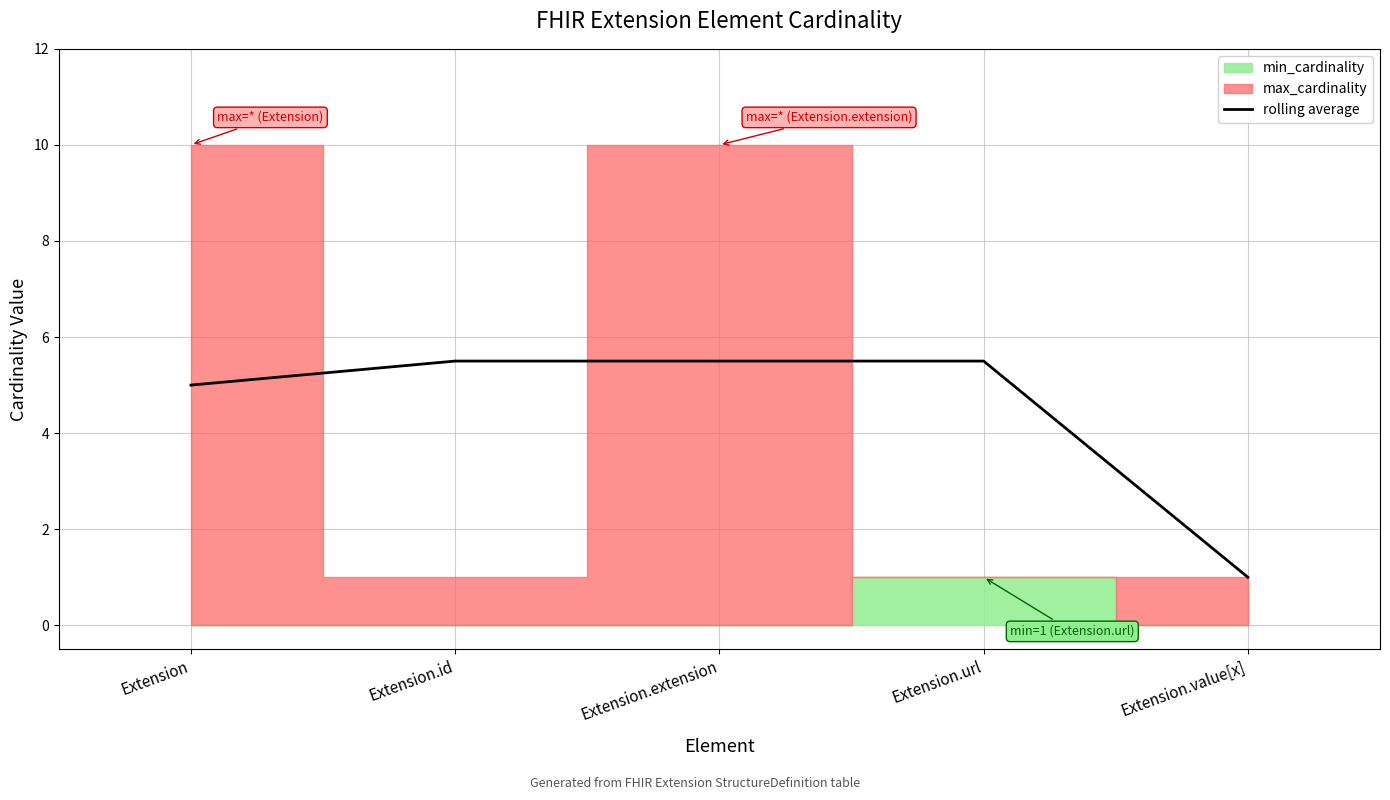

List the labels in order of value, smallest first.

Extension.value[x], Extension, Extension.id, Extension.extension, Extension.url